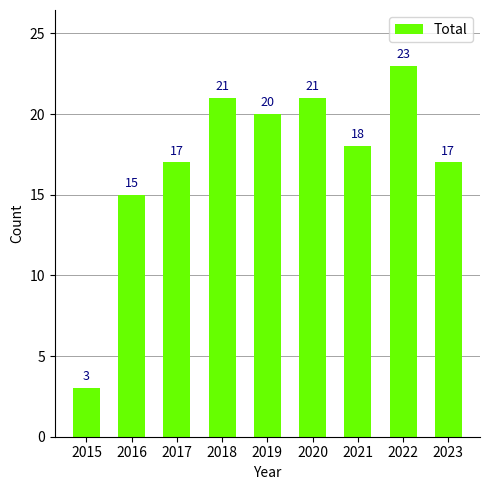

What is the difference between the values at 2019 and 2022?

3